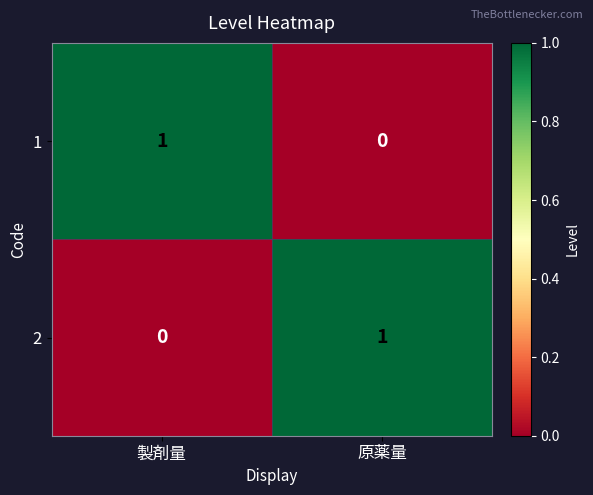

Which category has the highest value in the 1 series?

製剤量